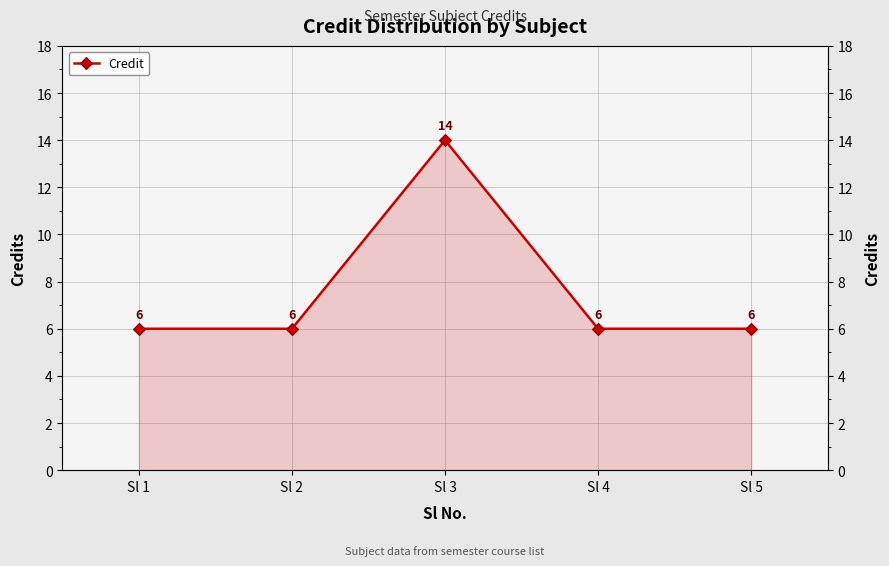

The value at Sl 3 is 14. True or false?

True